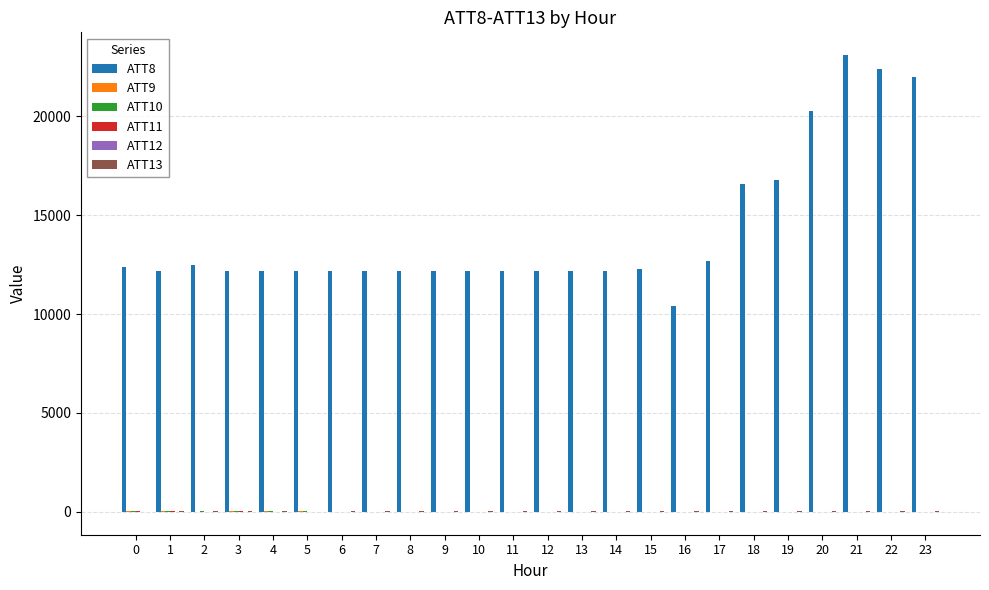

Which series has the largest total across all categories?

ATT8